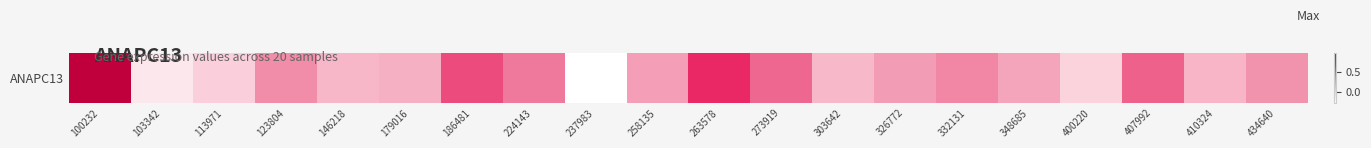

Rank the categories by value from highest to lowest.

100232, 263578, 186481, 407992, 273919, 224143, 332131, 123804, 434640, 326772, 258135, 348685, 179016, 410324, 146218, 303642, 113971, 400220, 103342, 237983